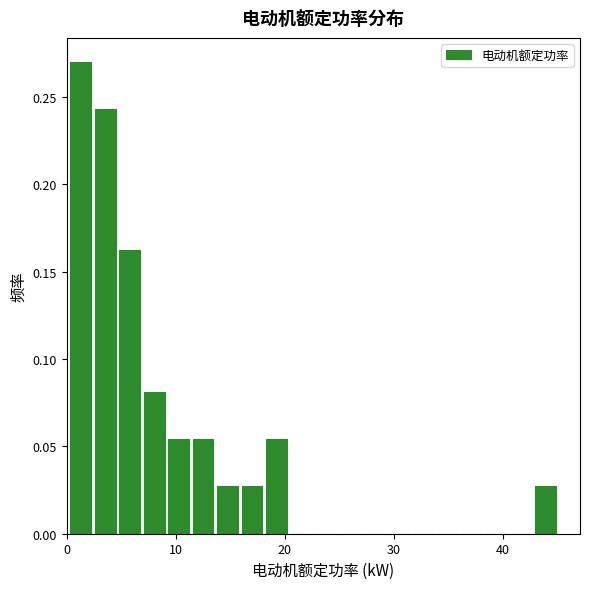

Read against the x-axis, roughly where is the centre of the tallest bar?

1